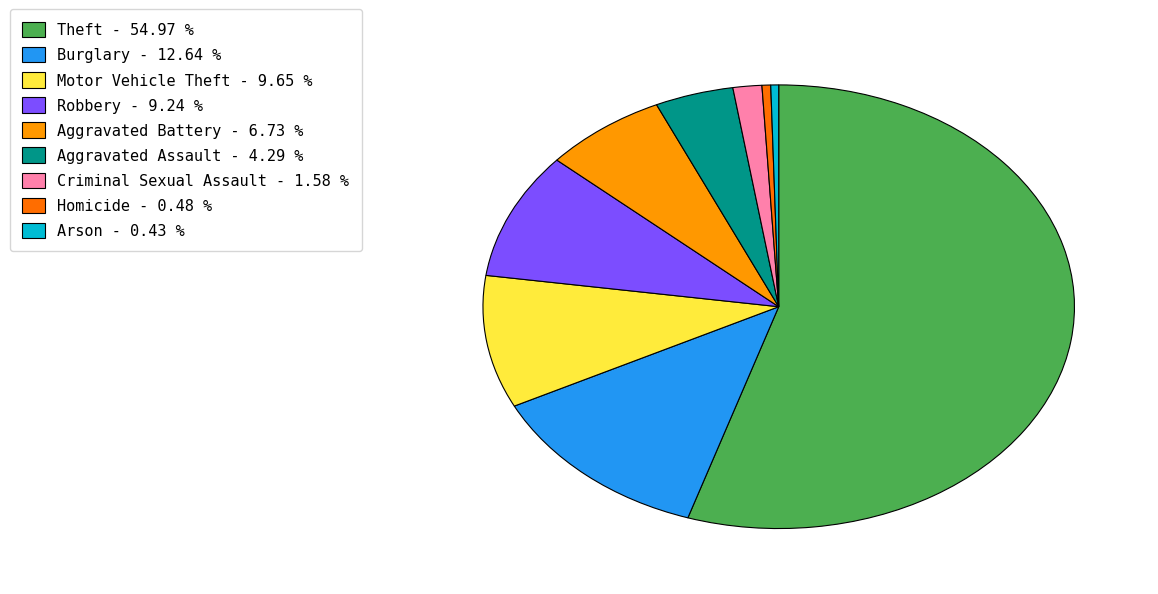

How many slices are in this pie chart?

9